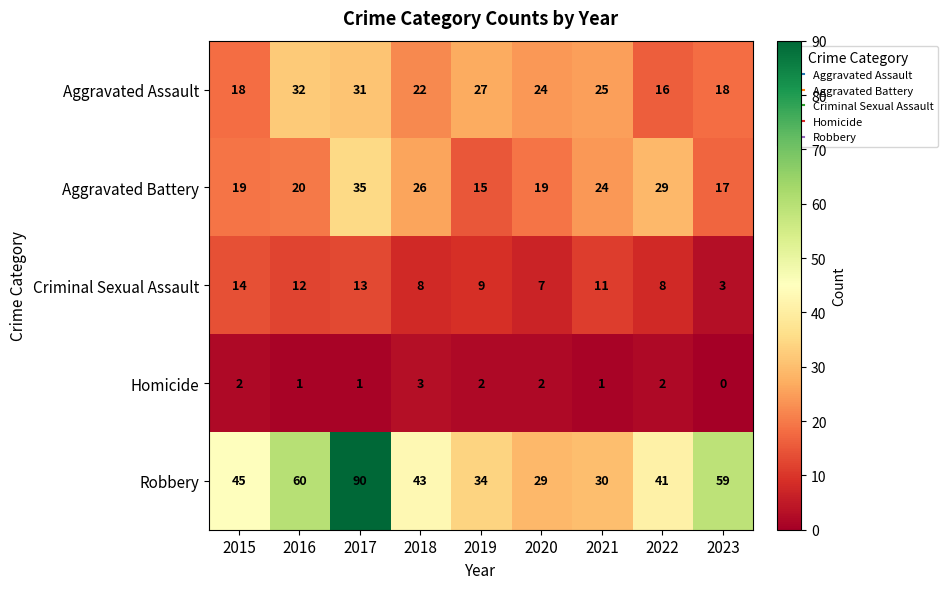

Which category has the lowest value across all series?

2023